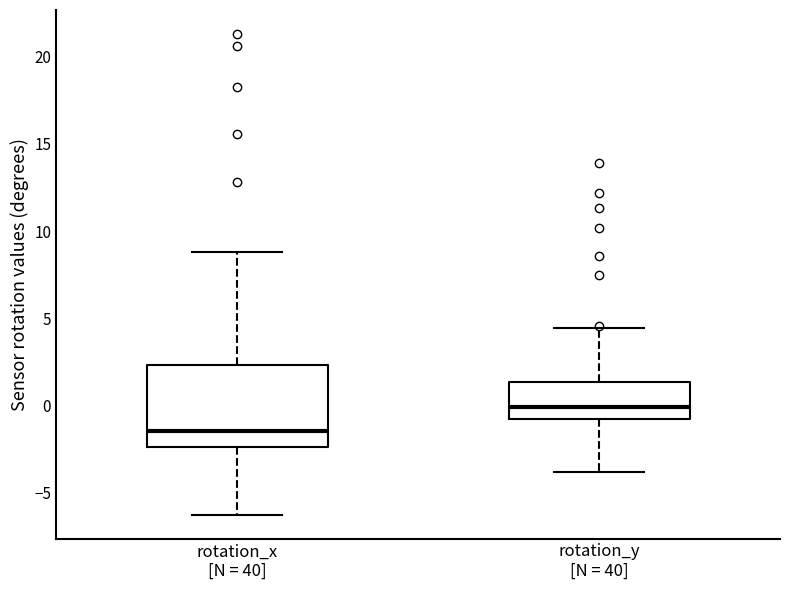

Comparing the boxes themselves (not the whiskers), which one is the tallest?

rotation_x [N = 40]